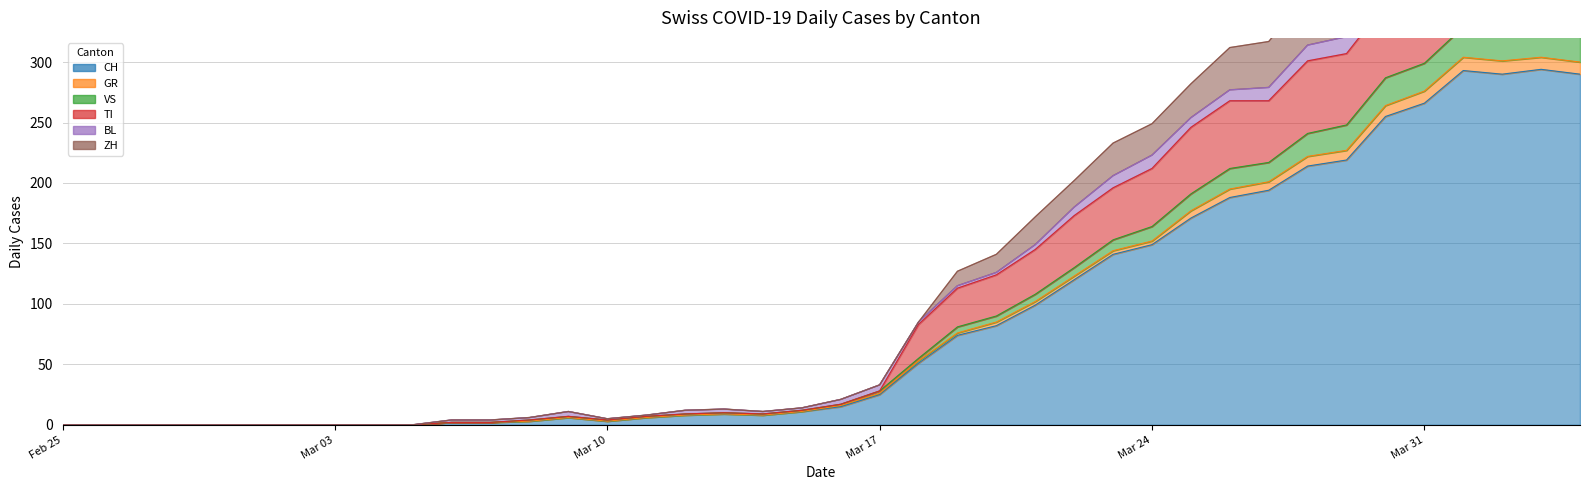

Which category has the highest value in the CH series?

2020-04-03